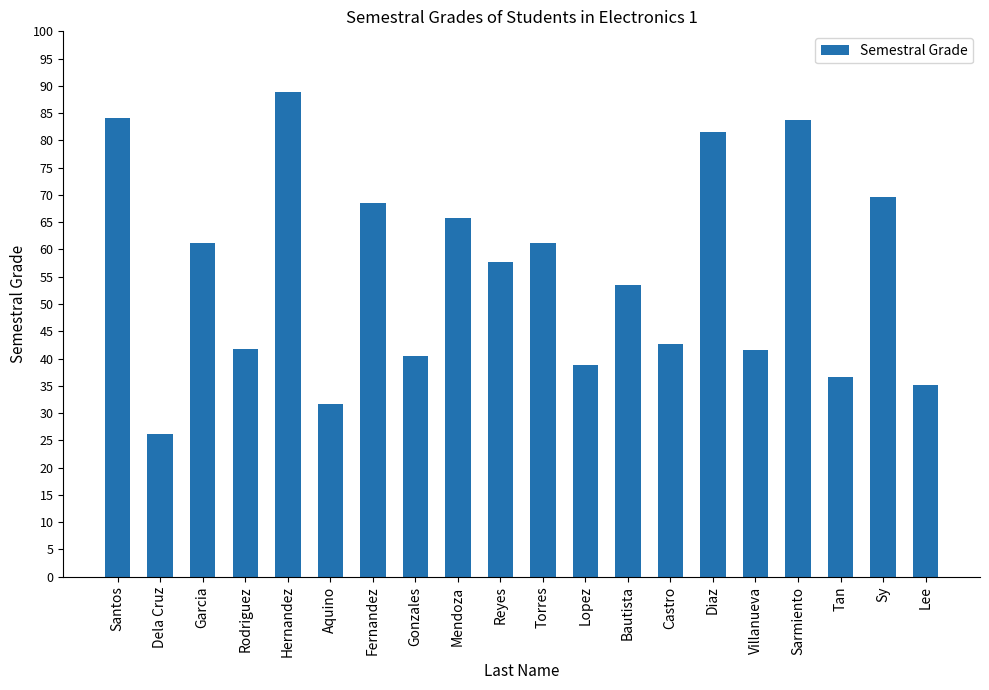

What is the minimum value shown in the chart?

26.3